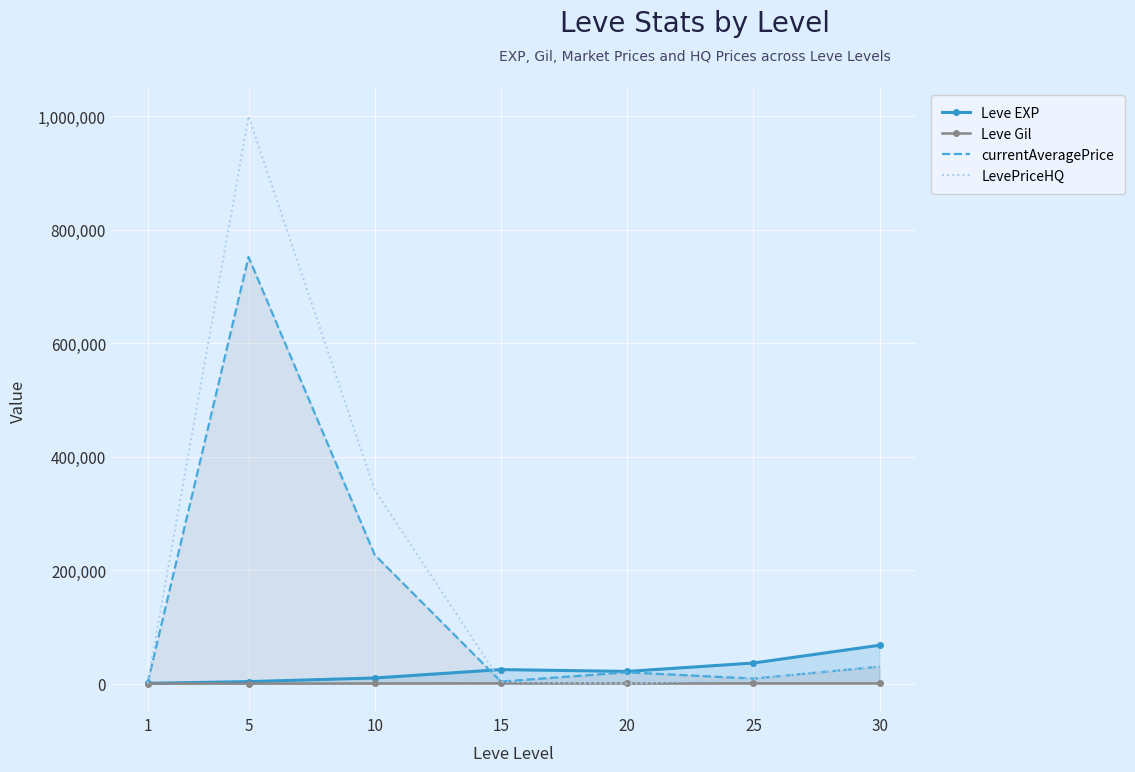

Rank the series by their maximum value, from highest to lowest.

LevePriceHQ, currentAveragePrice, Leve EXP, Leve Gil